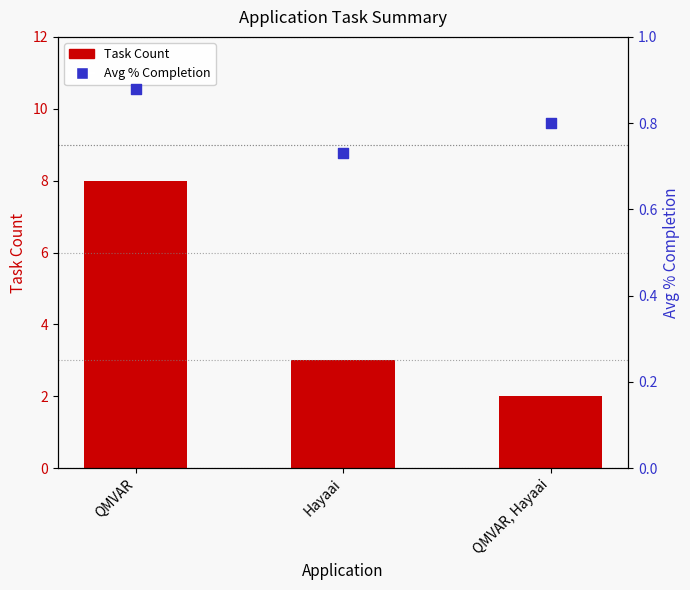

Which series has the largest total across all categories?

Task Count